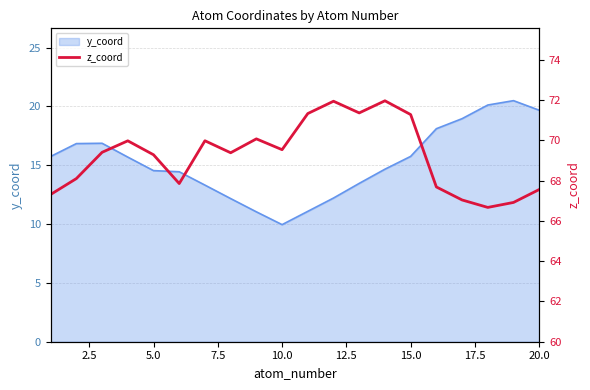

What is the highest value of the y_coord series?

20.5